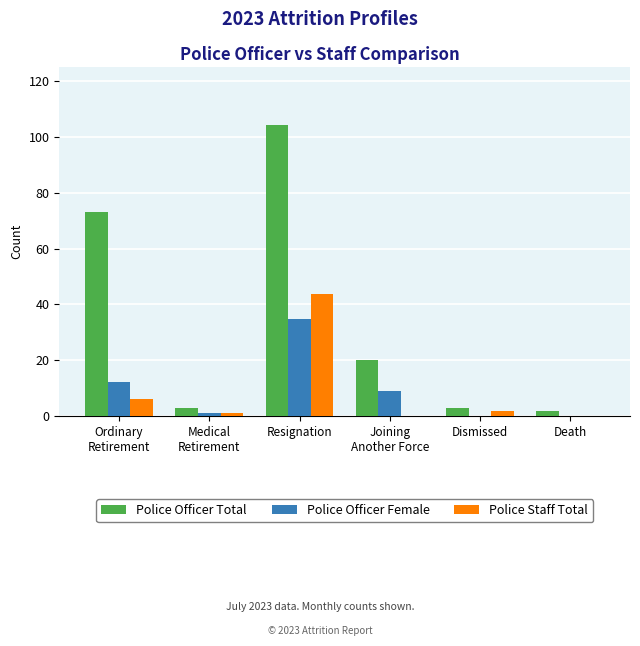

True or false: Police Officer Female has a value of 0.0 at Dismissed.

True